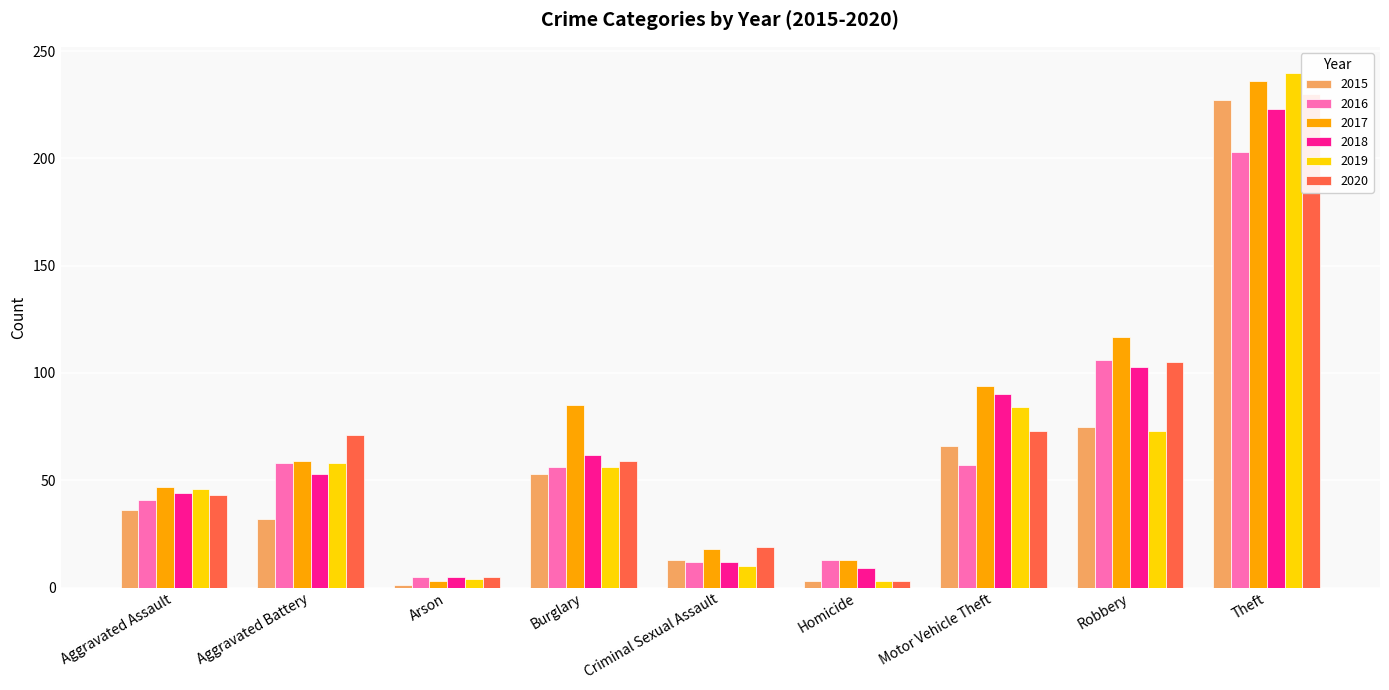

What is the total value across all series at Motor Vehicle Theft?

464